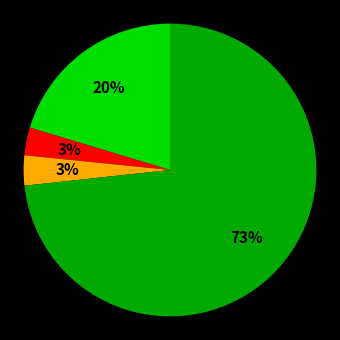

To the nearest percent, what is the average slice percentage?

25%